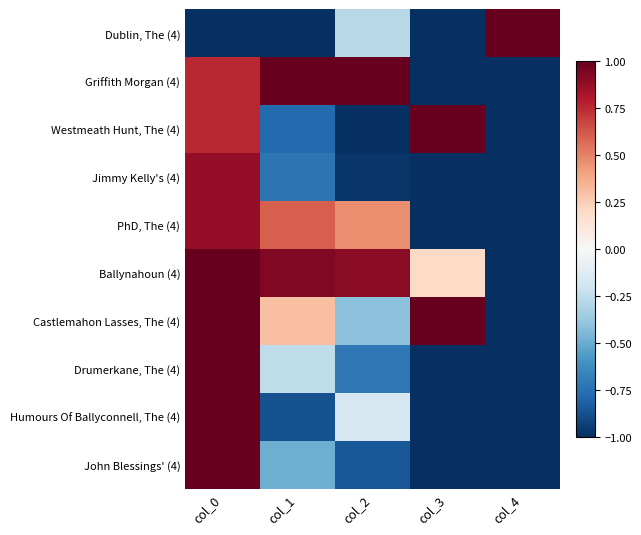

Reading left to right, what are all the values shown in this chart?

Dublin, The (4): col_0=-1.0	col_1=-1.0	col_2=-0.3	col_3=-1.0	col_4=1.0
Griffith Morgan (4): col_0=0.8	col_1=1.0	col_2=1.0	col_3=-1.0	col_4=-1.0
Westmeath Hunt, The (4): col_0=0.8	col_1=-0.8	col_2=-1.0	col_3=1.0	col_4=-1.0
Jimmy Kelly's (4): col_0=0.9	col_1=-0.7	col_2=-1.0	col_3=-1.0	col_4=-1.0
PhD, The (4): col_0=0.9	col_1=0.6	col_2=0.5	col_3=-1.0	col_4=-1.0
Ballynahoun (4): col_0=1.0	col_1=0.9	col_2=0.9	col_3=0.2	col_4=-1.0
Castlemahon Lasses, The (4): col_0=1.0	col_1=0.3	col_2=-0.4	col_3=1.0	col_4=-1.0
Drumerkane, The (4): col_0=1.0	col_1=-0.3	col_2=-0.7	col_3=-1.0	col_4=-1.0
Humours Of Ballyconnell, The (4): col_0=1.0	col_1=-0.9	col_2=-0.2	col_3=-1.0	col_4=-1.0
John Blessings' (4): col_0=1.0	col_1=-0.5	col_2=-0.8	col_3=-1.0	col_4=-1.0